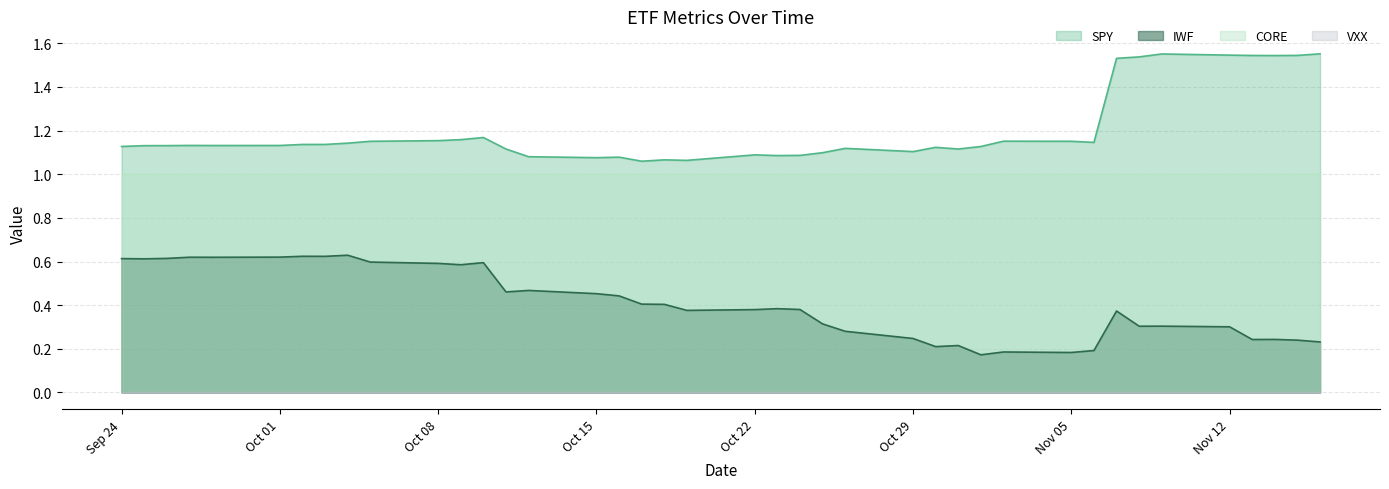

What is the sum of the SPY values at 2018-09-28 and 2018-10-17?

2.2